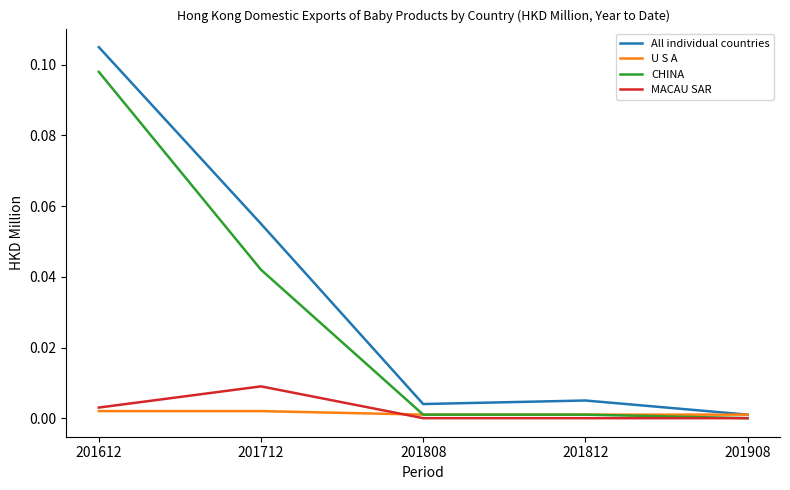

How many values in the CHINA series exceed 0?

4